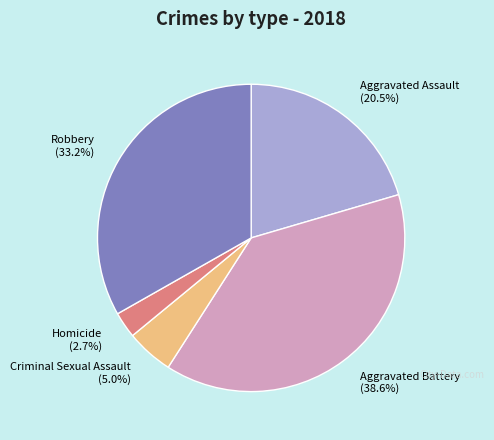

Approximately how many times larger is the value at Robbery compared to Aggravated Assault?

1.6